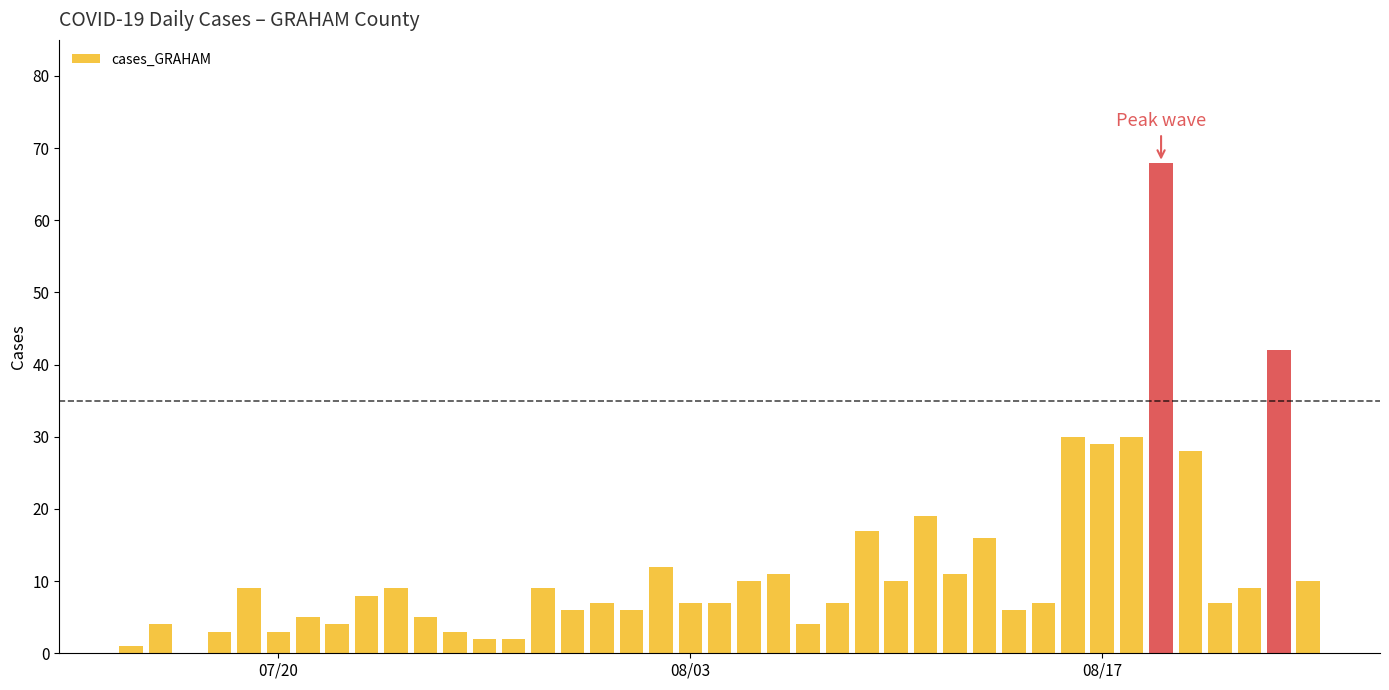

What is the greatest value displayed?

68